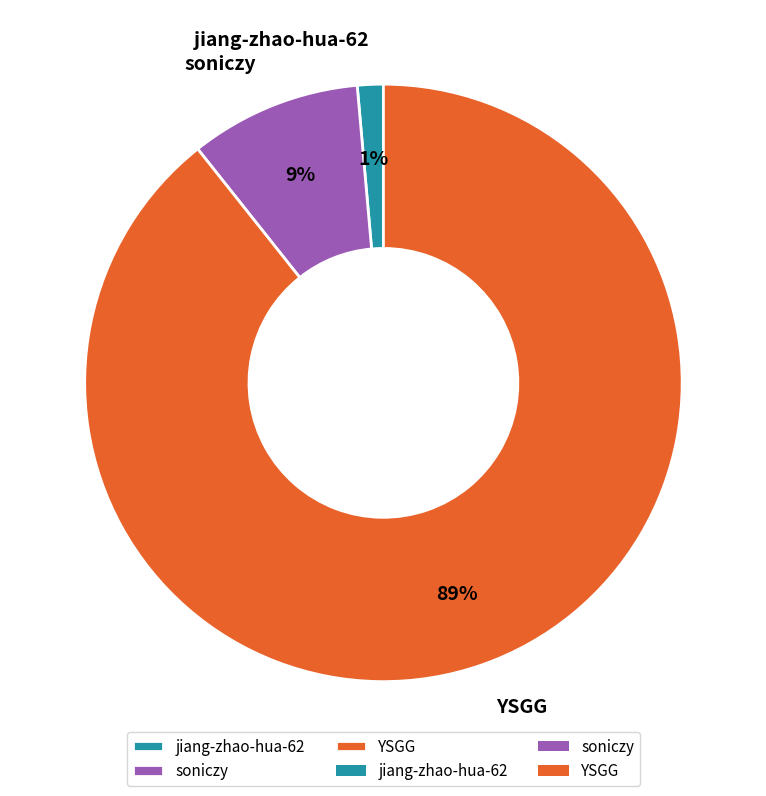

True or false: jiang-zhao-hua-62 accounts for 7% of the total.

False